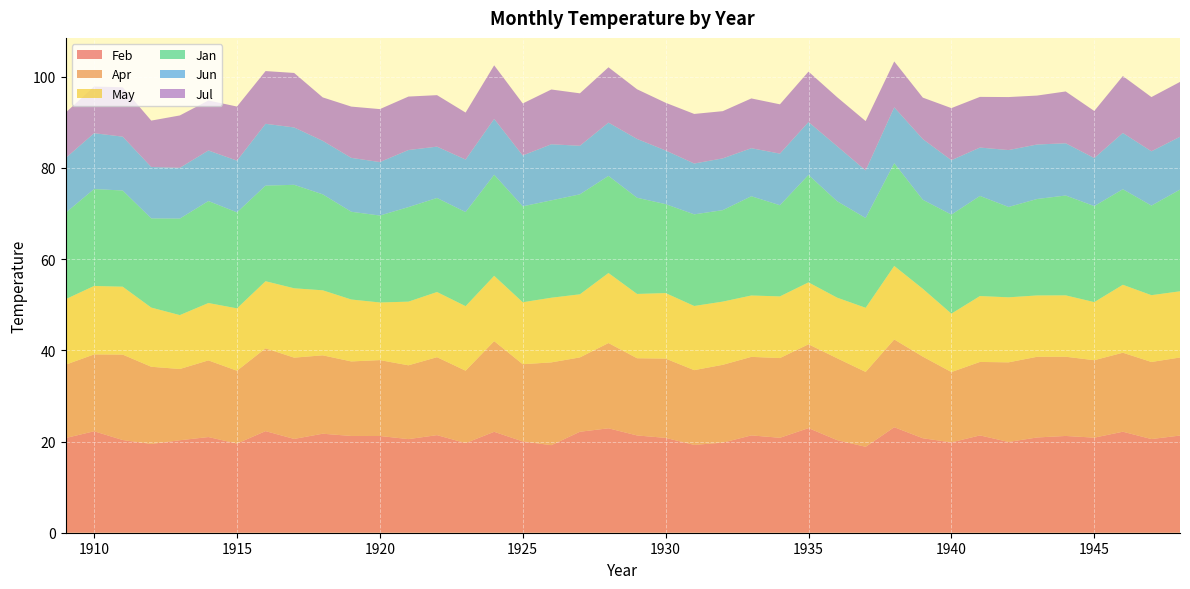

Reading right to left, extract all data points from this chart.

Feb: 21.3	20.5	22.1	20.9	21.2	20.9	19.9	21.3	19.8	20.7	23.1	18.8	20.3	22.9	20.8	21.3	19.8	19.3	20.8	21.3	22.9	22.1	19.2	20.0	22.1	19.7	21.4	20.5	21.2	21.2	21.7	20.6	22.3	19.6	21.0	20.3	19.5	20.3	22.2	20.8
Apr: 17.1	16.9	17.3	17.0	17.4	17.7	17.4	16.1	15.4	17.9	19.2	16.4	17.9	18.4	17.5	17.2	17.1	16.4	17.4	16.9	18.7	16.3	18.1	16.9	19.9	15.9	17.1	16.2	16.6	16.3	17.2	17.8	18.2	16.0	16.8	15.6	16.9	18.7	16.9	16.1
May: 14.5	14.7	14.9	12.7	13.5	13.4	14.3	14.4	12.8	14.9	16.1	14.1	13.3	13.6	13.5	13.5	13.9	14.1	14.4	14.1	15.4	13.8	14.2	13.6	14.3	14.2	14.3	14.0	12.6	13.6	14.3	15.2	14.7	13.7	12.6	11.8	13.0	14.9	15.0	14.4
Jan: 22.3	19.6	20.9	21.1	21.9	21.1	19.8	21.9	21.7	19.5	22.5	19.7	21.1	23.6	20.0	21.8	20.1	20.1	19.5	21.1	21.3	21.9	21.4	21.0	22.2	20.6	20.6	20.7	19.1	19.2	21.0	22.7	21.0	21.1	22.4	21.2	19.6	21.1	21.2	18.9
Jun: 11.6	11.9	12.3	10.5	11.5	11.9	12.5	10.6	11.9	13.3	12.3	10.4	12.1	11.6	11.3	10.5	11.4	11.2	11.8	12.9	11.7	10.7	12.3	11.2	12.2	11.5	11.3	12.5	11.7	11.8	11.7	12.6	13.6	11.3	11.1	11.1	11.3	11.8	12.2	12.0
Jul: 12.0	11.9	12.5	10.3	11.4	10.7	11.6	11.1	11.4	9.1	10.1	10.8	10.7	11.1	10.8	10.9	10.3	10.9	10.5	10.9	12.1	11.5	12.0	11.4	11.8	10.3	11.3	11.7	11.6	11.2	9.5	11.9	11.6	11.9	11.0	11.5	10.2	10.8	10.2	10.0